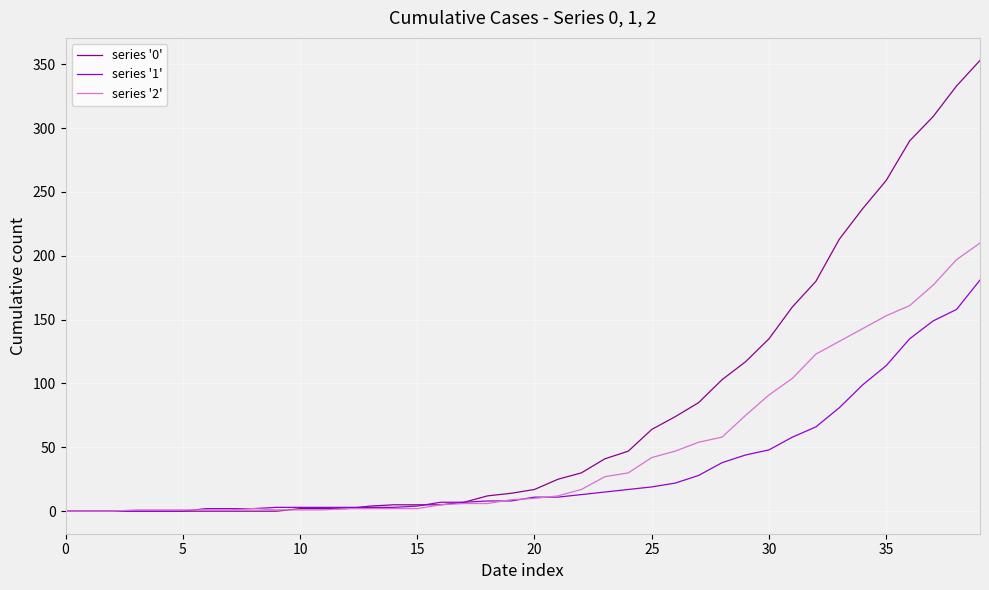

Rank the series by their maximum value, from lowest to highest.

series '1', series '2', series '0'